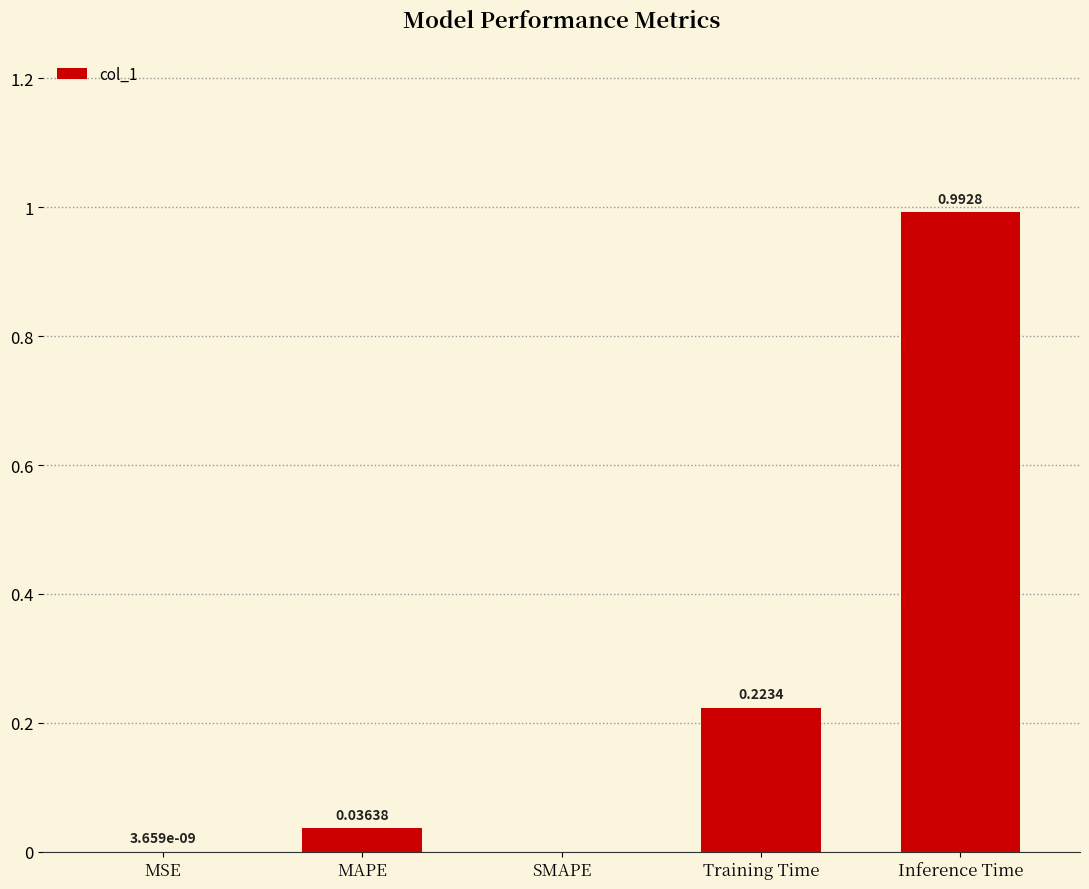

How many categories are shown in the chart?

5